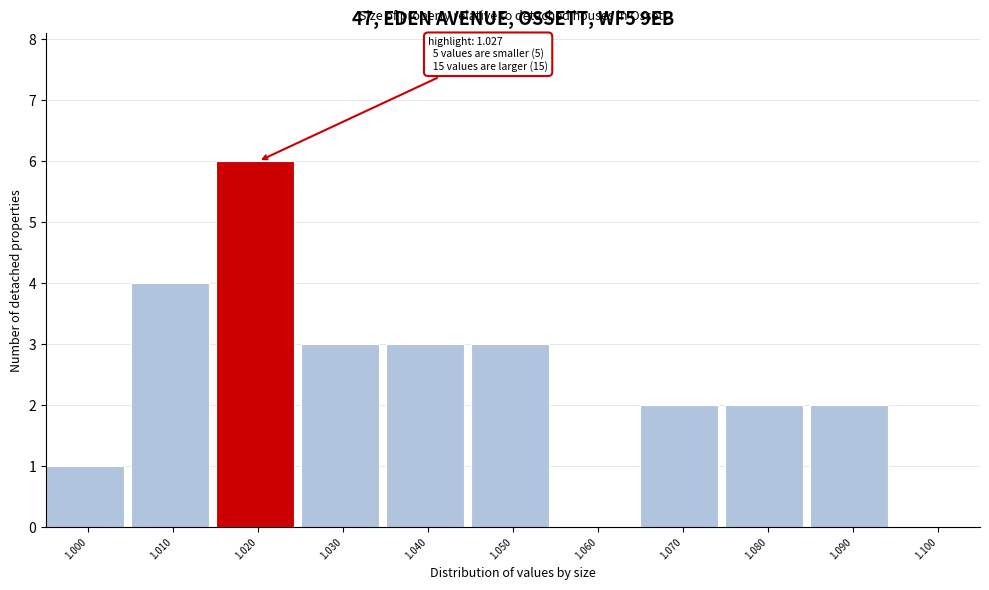

Reading right to left, extract all data points from this chart.

1.100=0	1.090=2	1.080=2	1.070=2	1.060=0	1.050=3	1.040=3	1.030=3	1.020=6	1.010=4	1.000=1